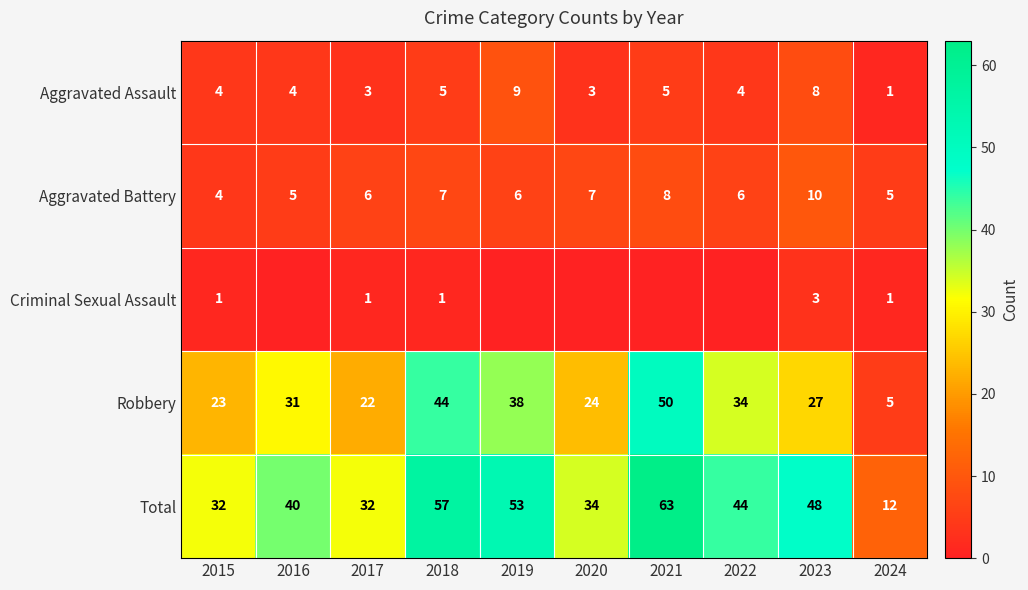

What is the difference between the second highest and second lowest values in the Robbery series?

22